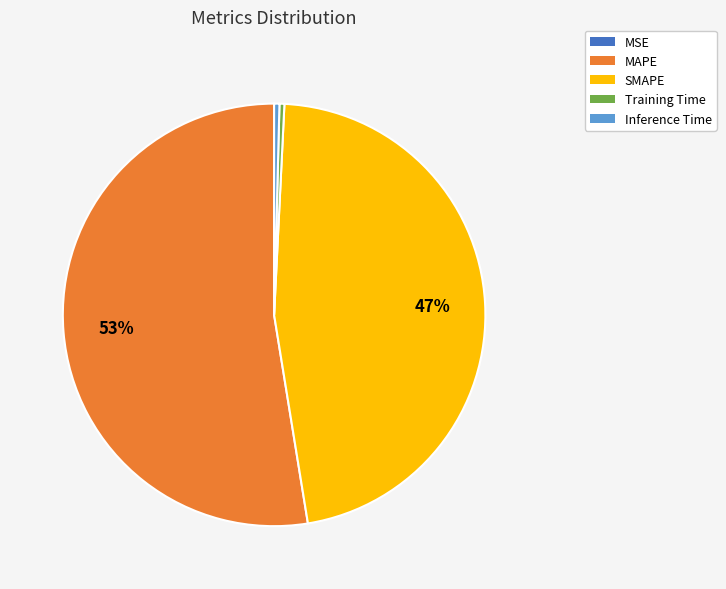

The Inference Time slice represents 0% of the pie. True or false?

True